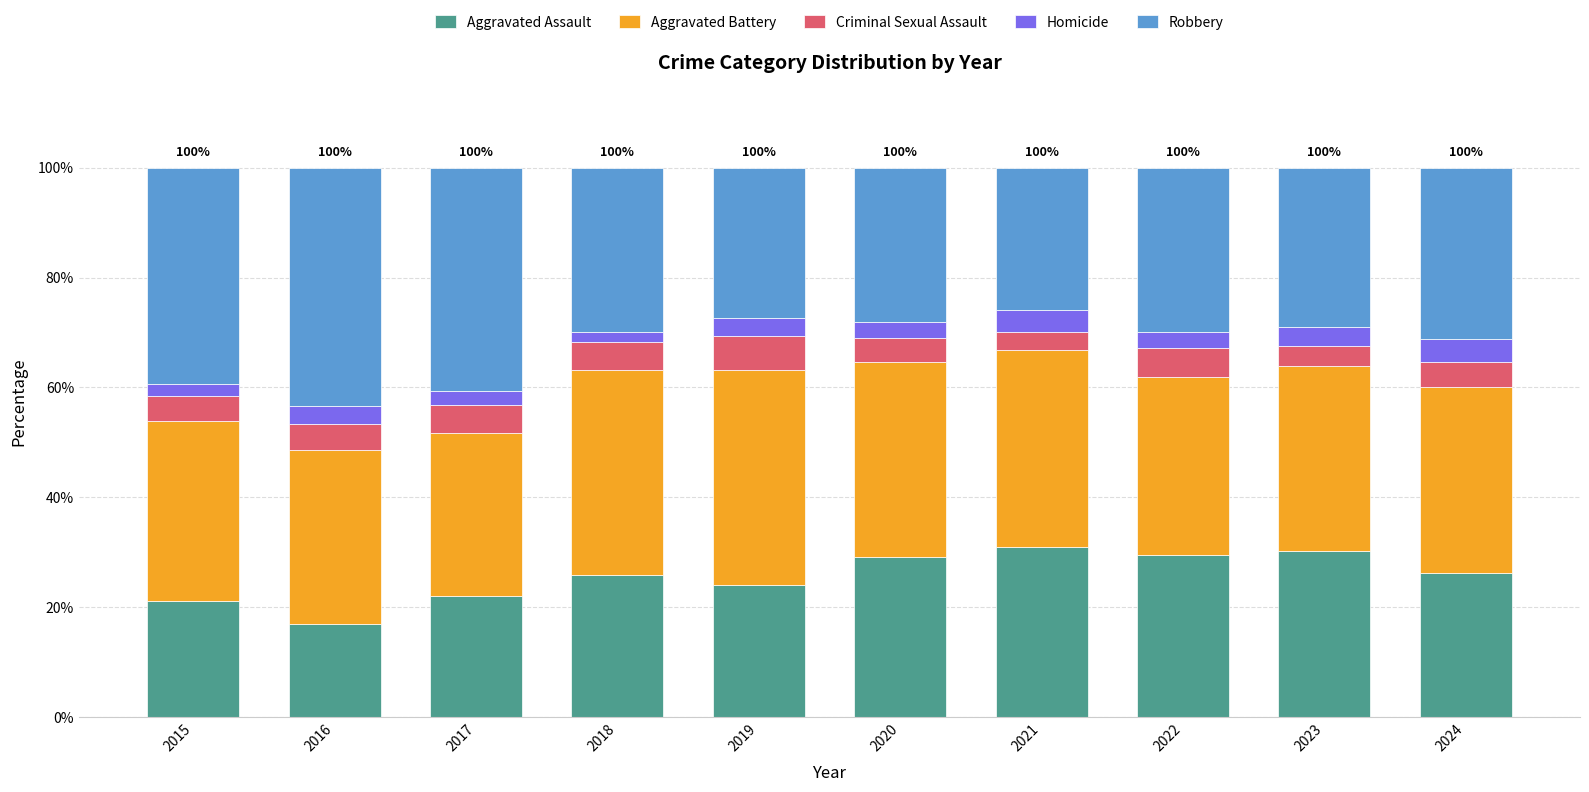

What is the total value across all series at 2017?

100.0